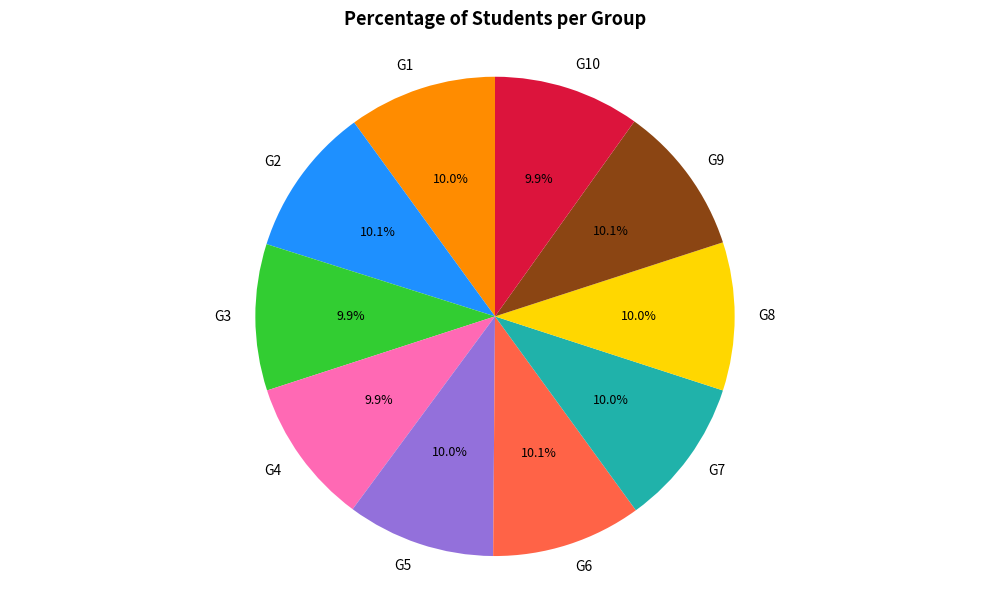

To the nearest percent, what is the combined percentage of G7 and G5?

20%